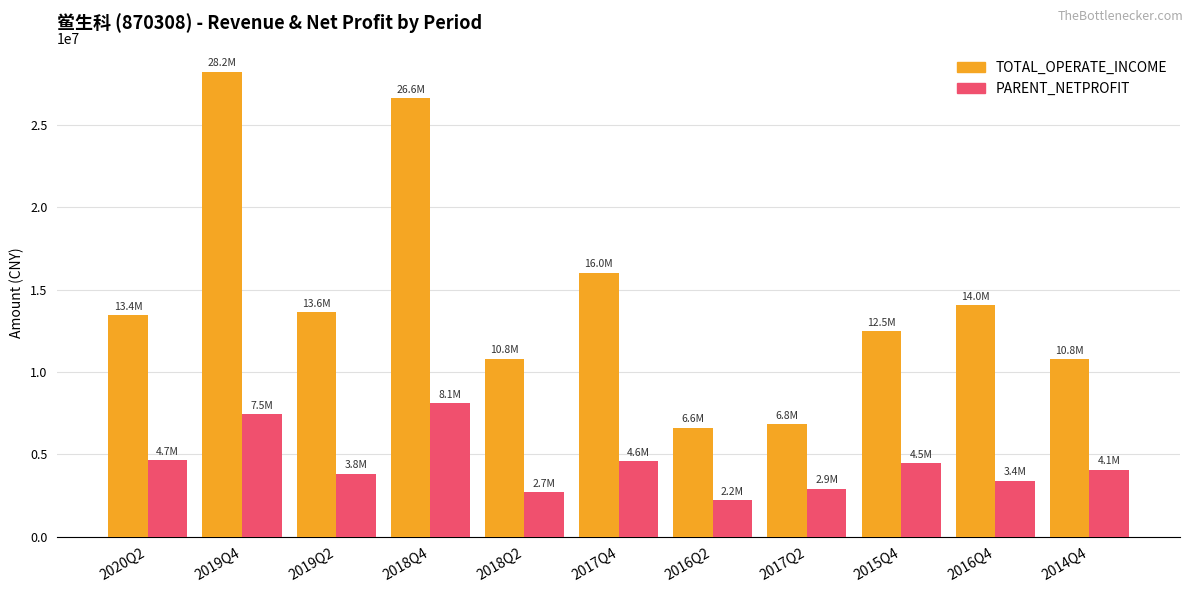

What is the label of the 11th bar from the left?

2014Q4